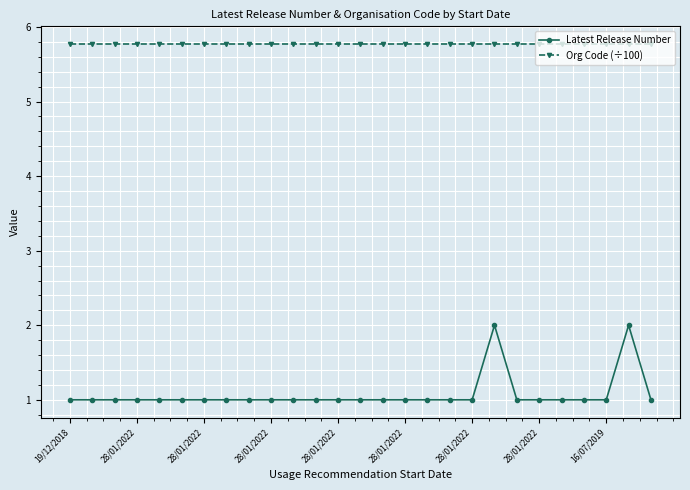

Rank the series by their average value, from lowest to highest.

Latest Release Number, Org Code (÷100)